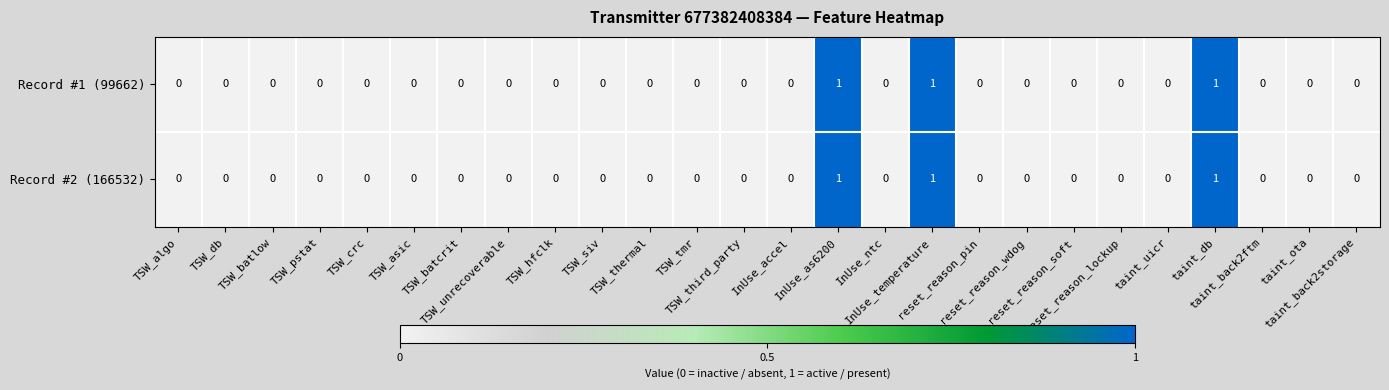

How many values in Record #2 (166532) are above zero?

3